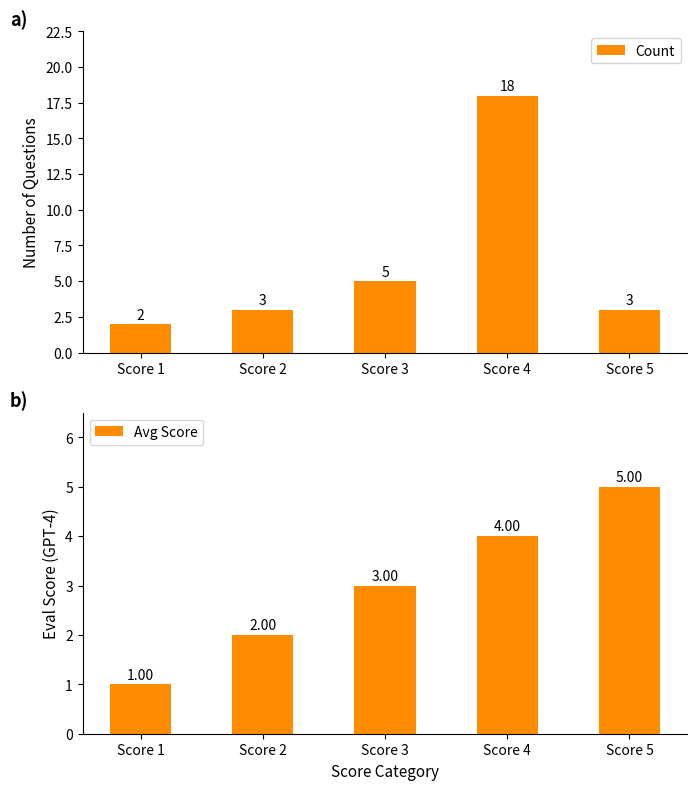

The value of Count at Score 1 is 1. True or false?

False